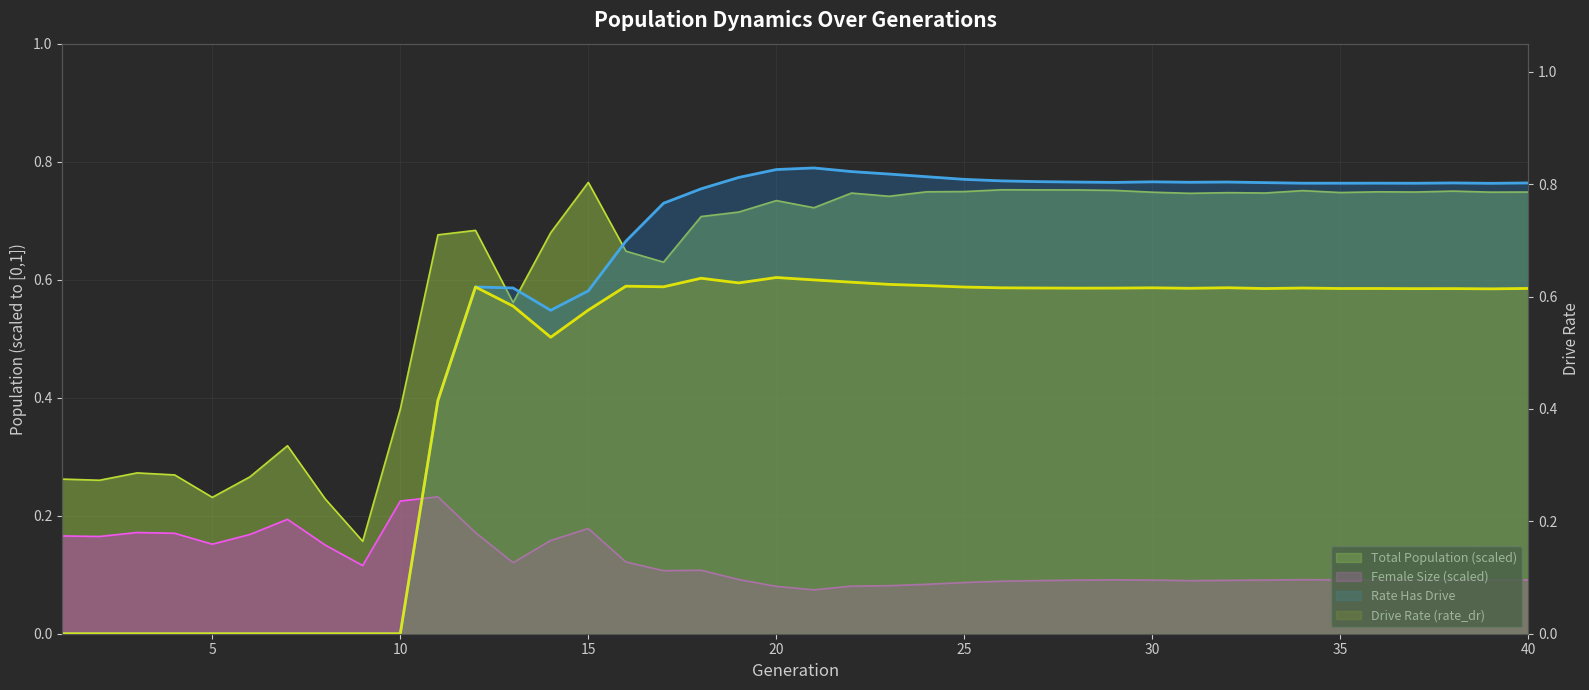

What is the difference between the maximum and minimum values in the rate_dr series?

0.6